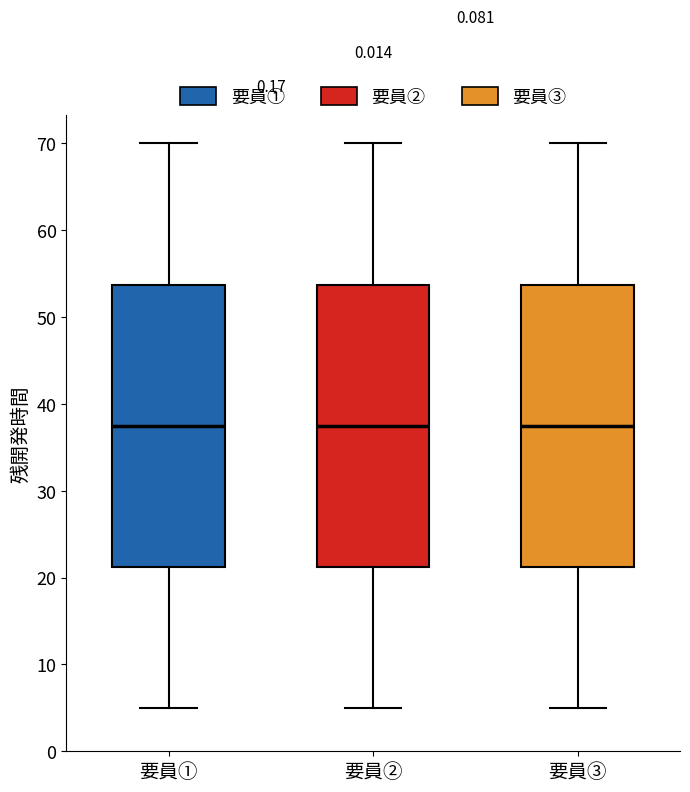

Reading left to right, transcribe this box plot: for each box, give where its median line is, the range the box spans, and where its two whiskers end, as read against the y-axis. The values are not printed on the chart, so give them approximately, as read against the axis.

要員①: median 38, box 21 to 54, whiskers 5 to 70
要員②: median 38, box 21 to 54, whiskers 5 to 70
要員③: median 38, box 21 to 54, whiskers 5 to 70